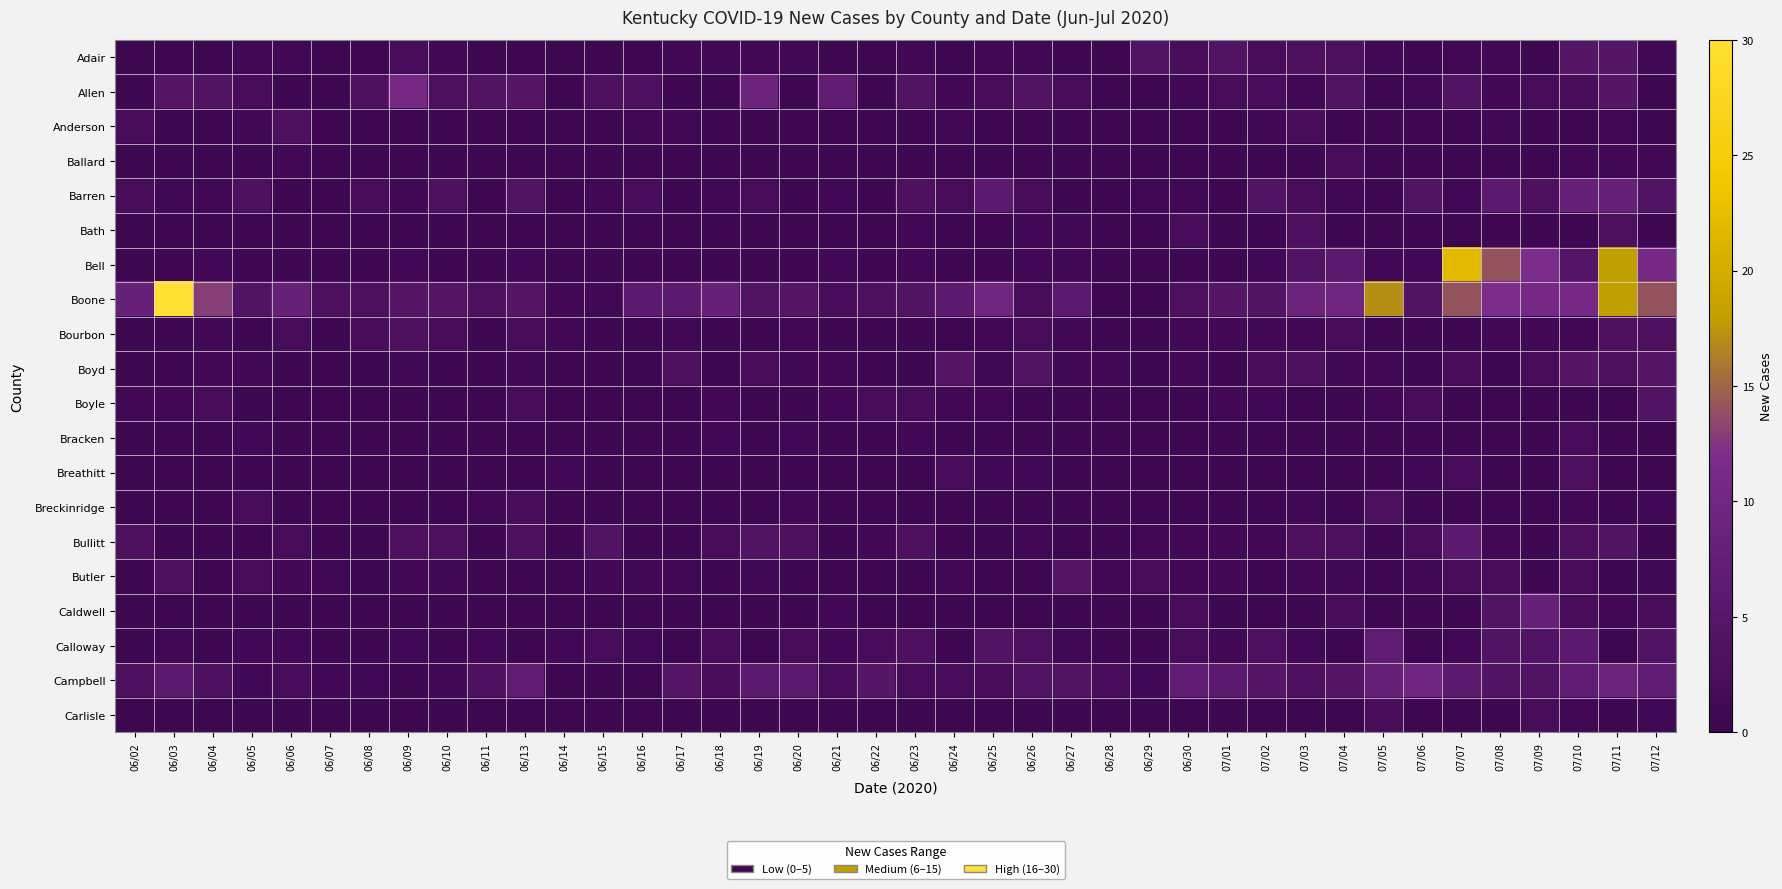

What is the total value across all series at 07/10?

65